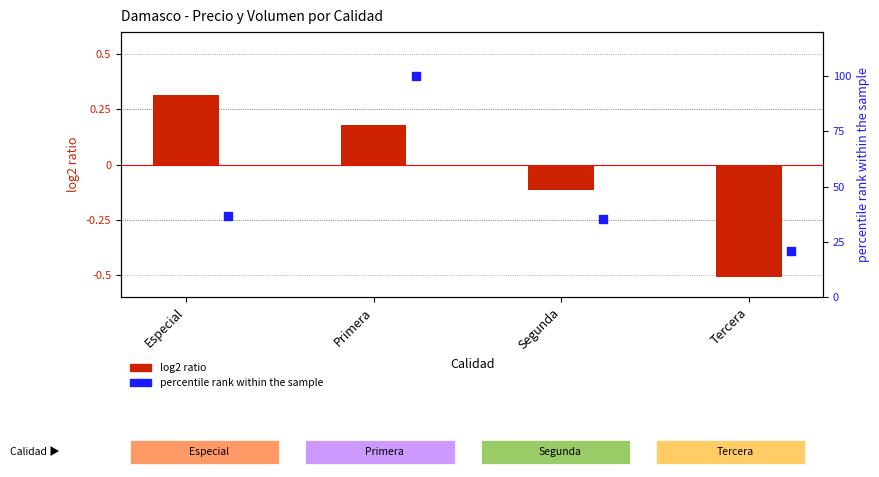

At how many categories does at least one series exceed 21?

3